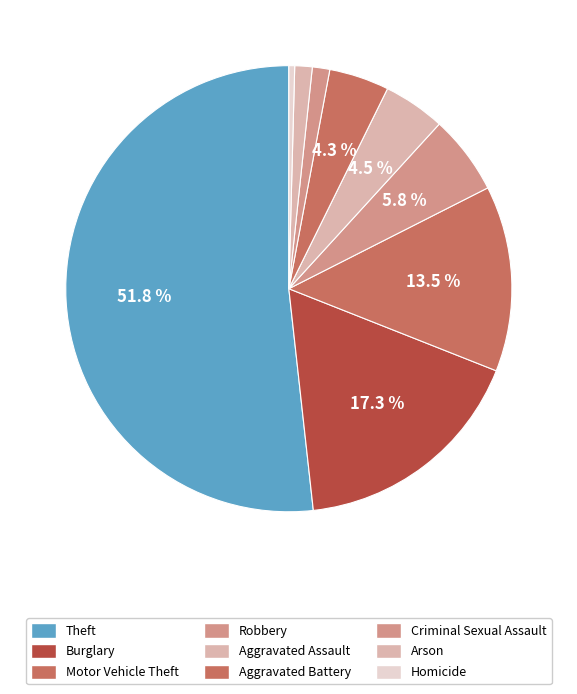

Is it true that Robbery is 6% of the pie?

True